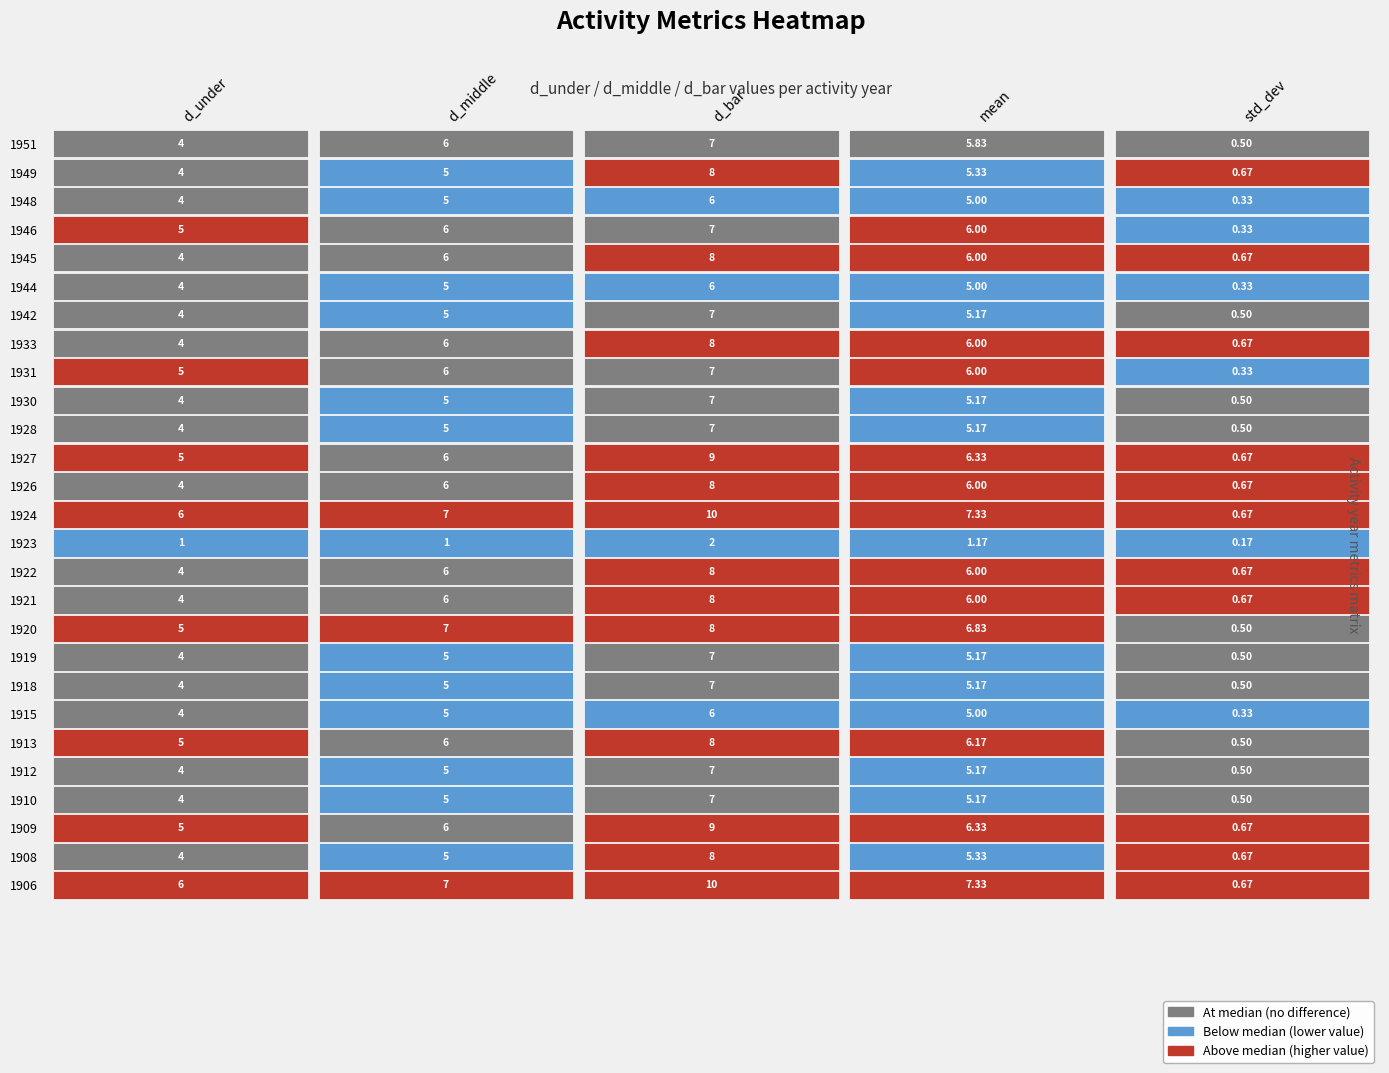

List the series in order of their peak value, lowest first.

std_dev, d_under, d_middle, mean, d_bar